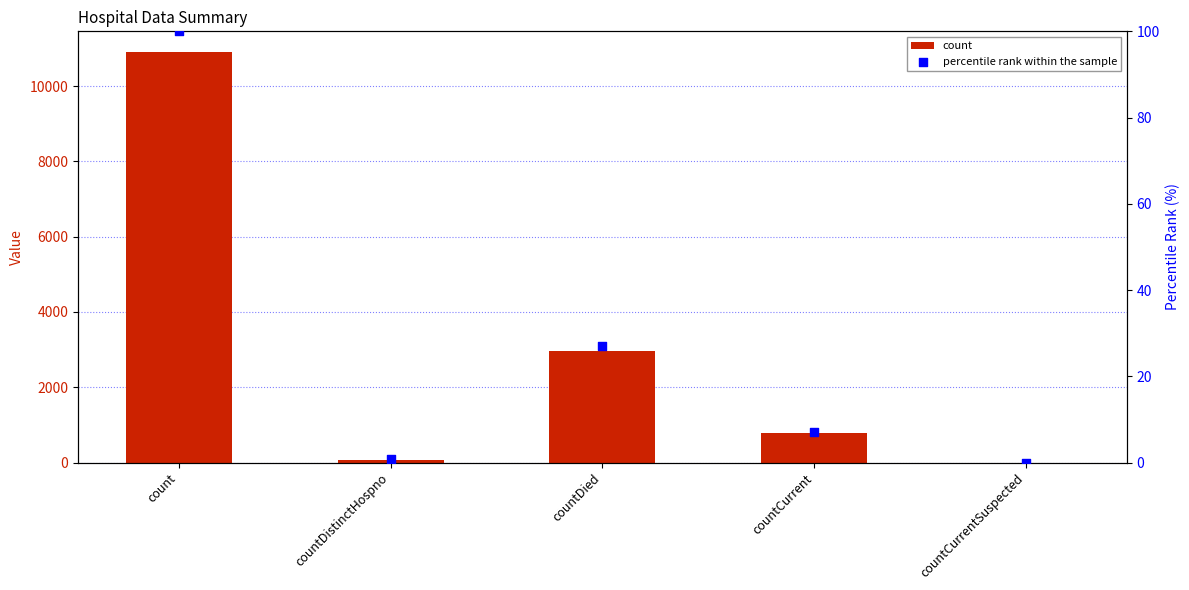

Is the value of percentile rank within the sample at countCurrent greater than the value of count at countCurrent?

No